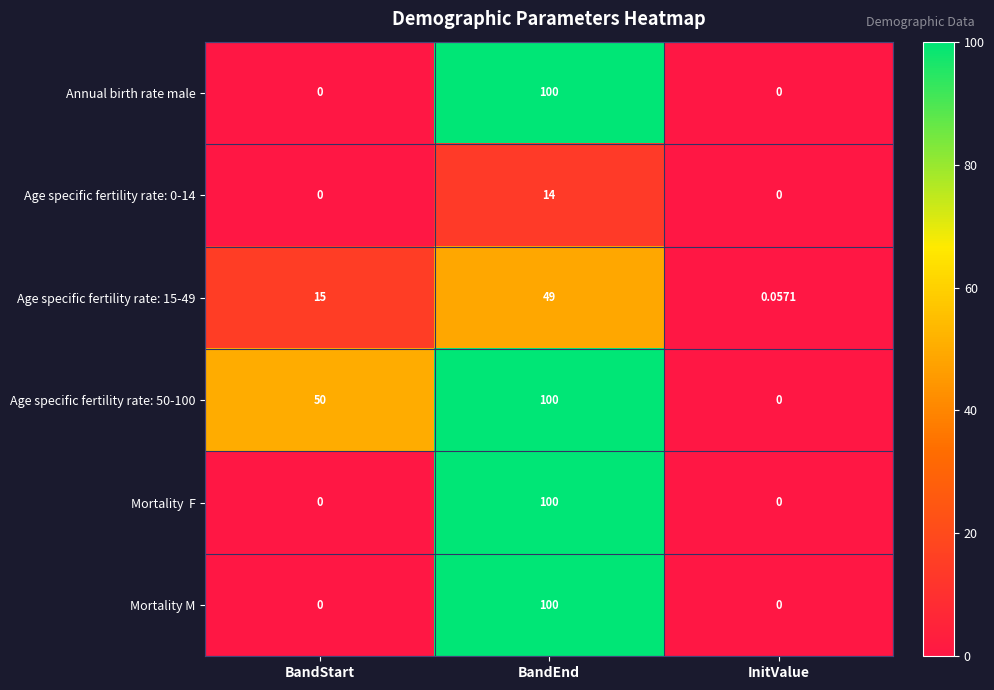

Which label corresponds to the largest value in the chart?

BandEnd